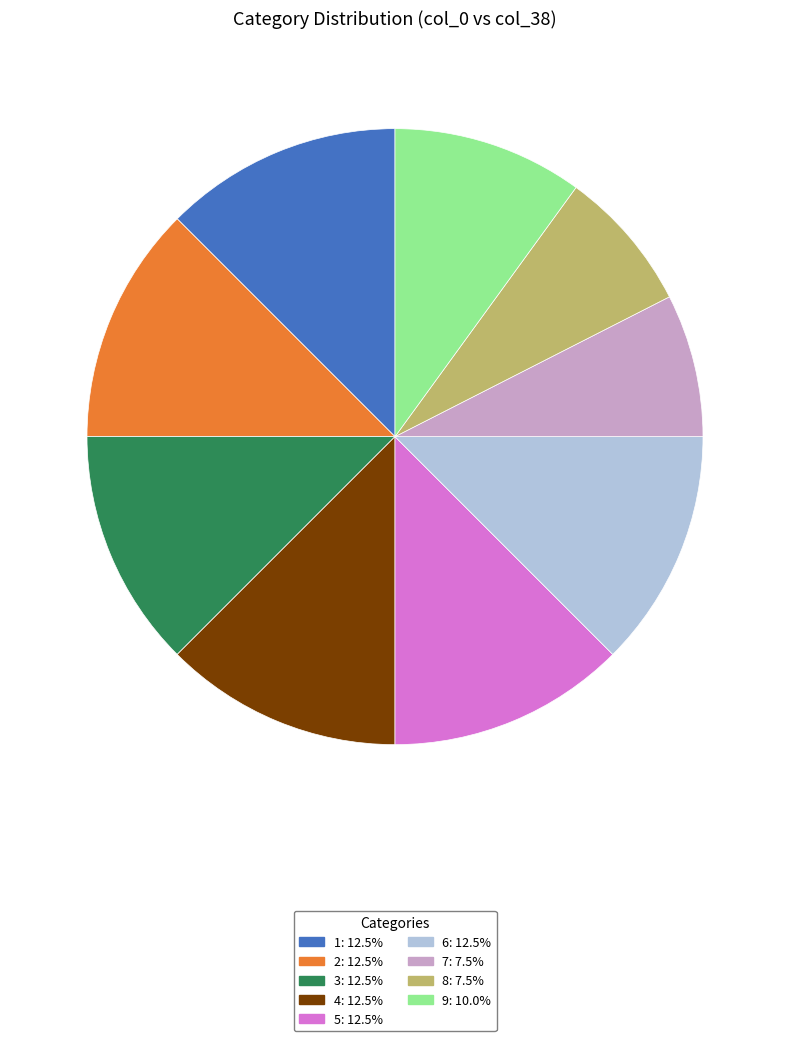

Is there any slice that represents more than half of the pie?

No